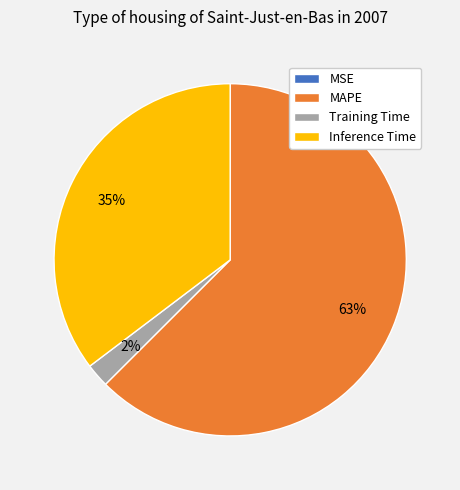

Do Training Time and MAPE together represent more than half of the pie?

Yes